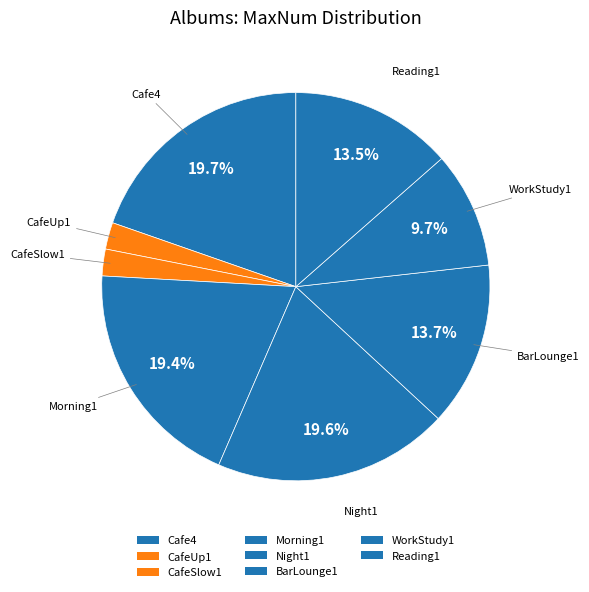

What is the change in value from BarLounge1 to Reading1?

-6